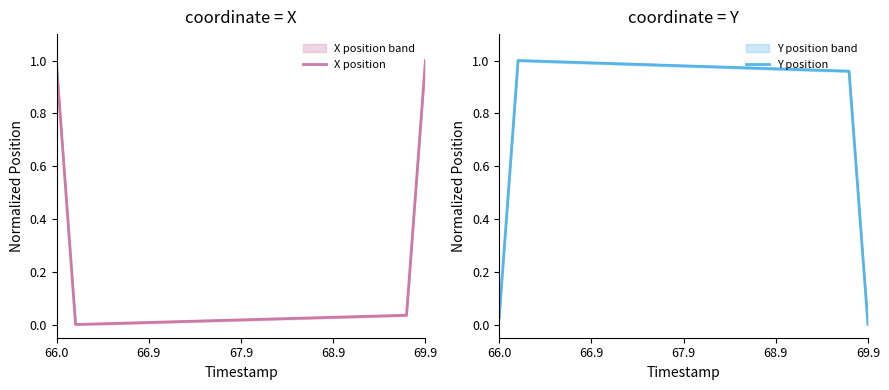

How many distinct data groups are displayed?

2